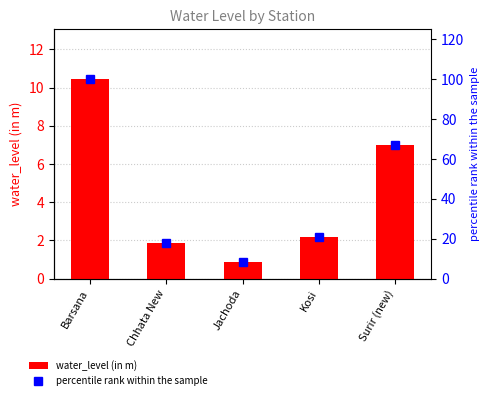

What is the difference between the percentile rank within the sample values at Kosi and Chhata New?

2.8